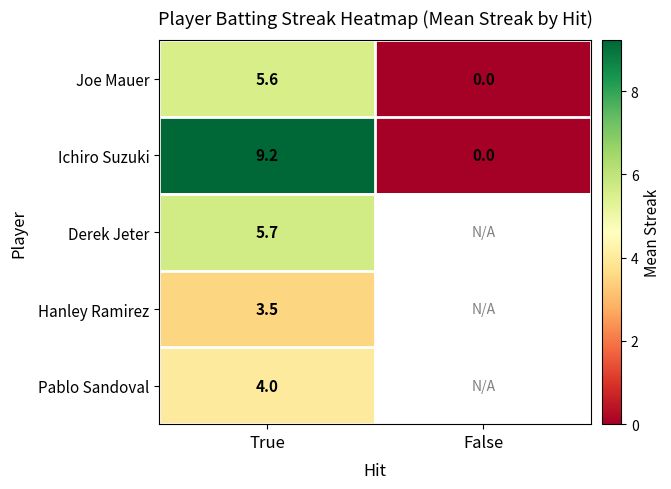

At True, list the series in order from smallest to largest.

Hanley Ramirez, Pablo Sandoval, Joe Mauer, Derek Jeter, Ichiro Suzuki